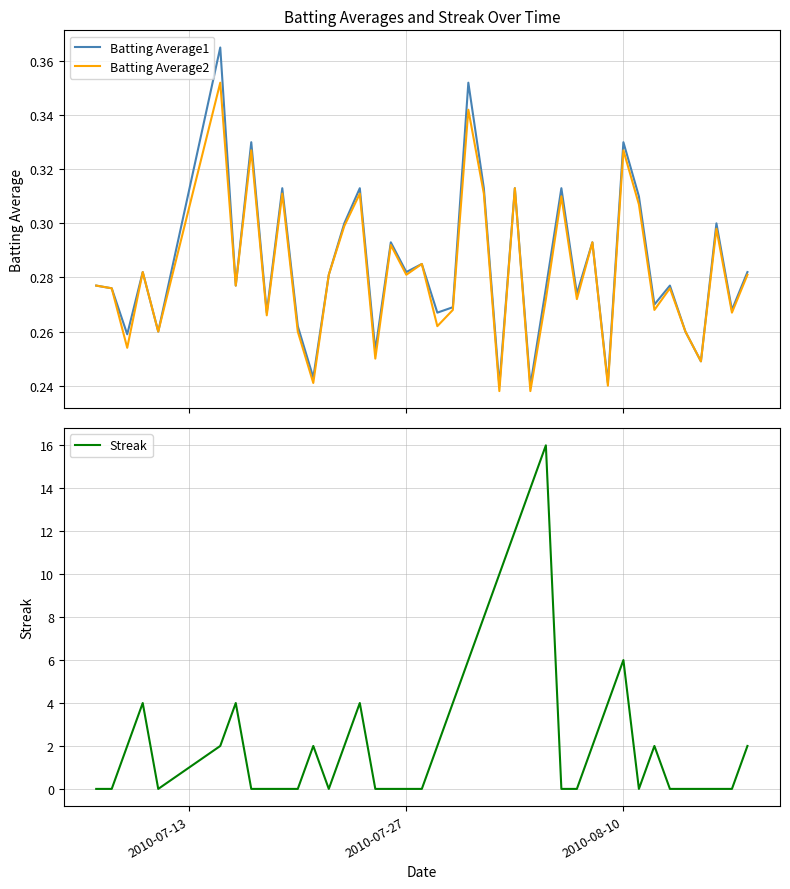

The Streak series shows 0 at 2010-07-27. True or false?

True